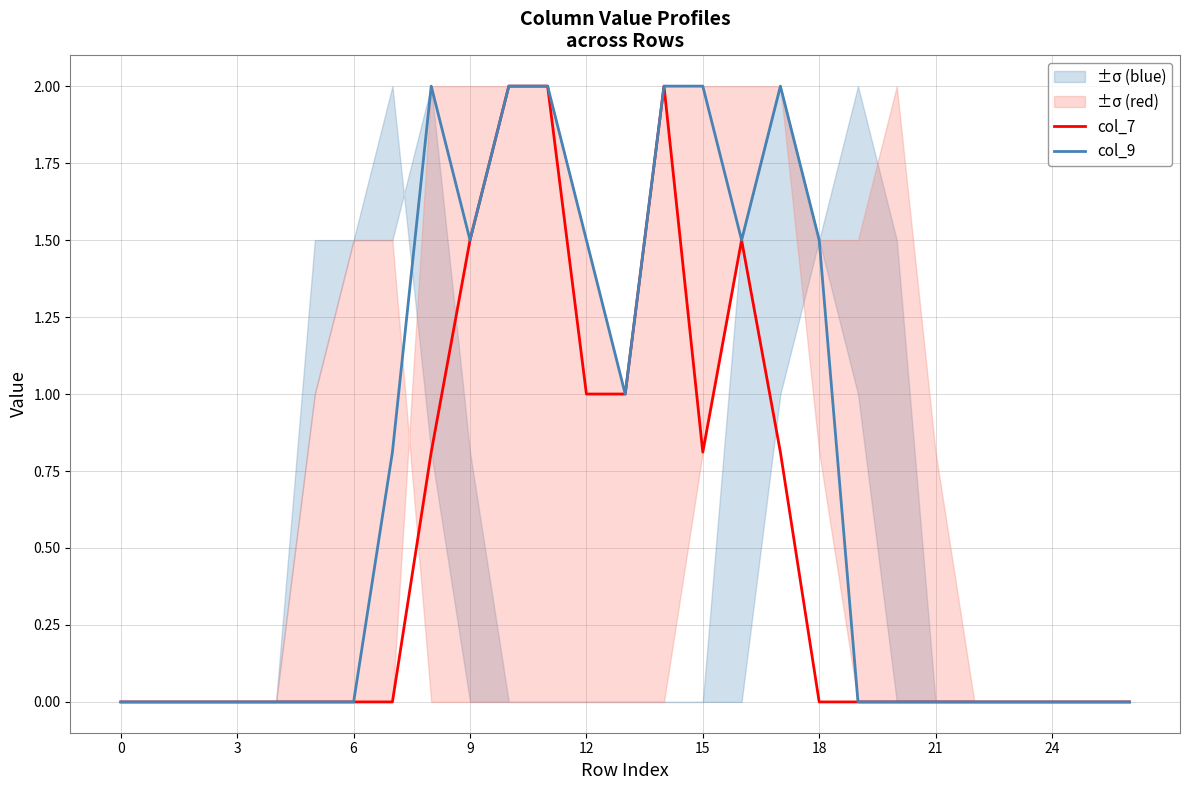

True or false: col_7 has a value of 0.6 at 9.

False